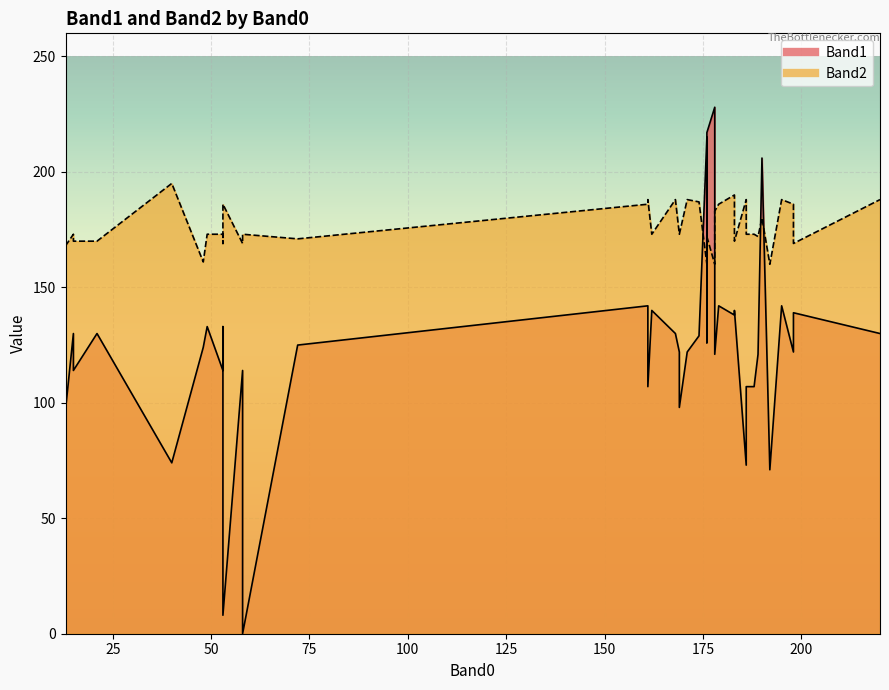

Reading left to right, list all the values displayed in this chart.

Band1: 183=138	169=122	176=215	220=130	161=142	15=130	190=206	171=122	21=130	178=228	198=122	169=98	176=126	179=142	40=74	72=125	176=132	189=121	13=97	178=121	195=142	161=107	176=217	186=73	183=140	168=130	186=107	188=107	174=129	162=140	192=71	53=114	53=133	53=8	198=139	15=114	49=133	48=124	58=114	58=0
Band2: 183=190	169=173	176=160	220=188	161=186	15=173	190=180	171=188	21=170	178=160	198=186	169=173	176=177	179=186	40=195	72=171	176=161	189=172	13=168	178=183	195=188	161=188	176=172	186=188	183=170	168=188	186=173	188=173	174=187	162=173	192=160	53=173	53=169	53=186	198=169	15=170	49=173	48=161	58=169	58=173